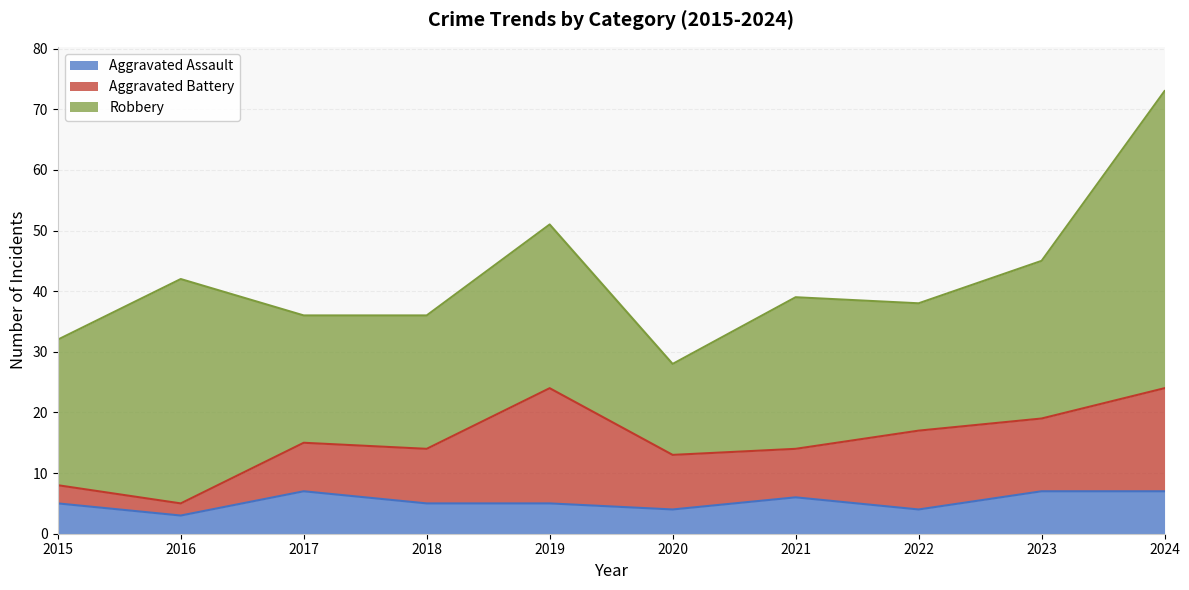

What is the sum of the Aggravated Battery values at 2015 and 2016?

5